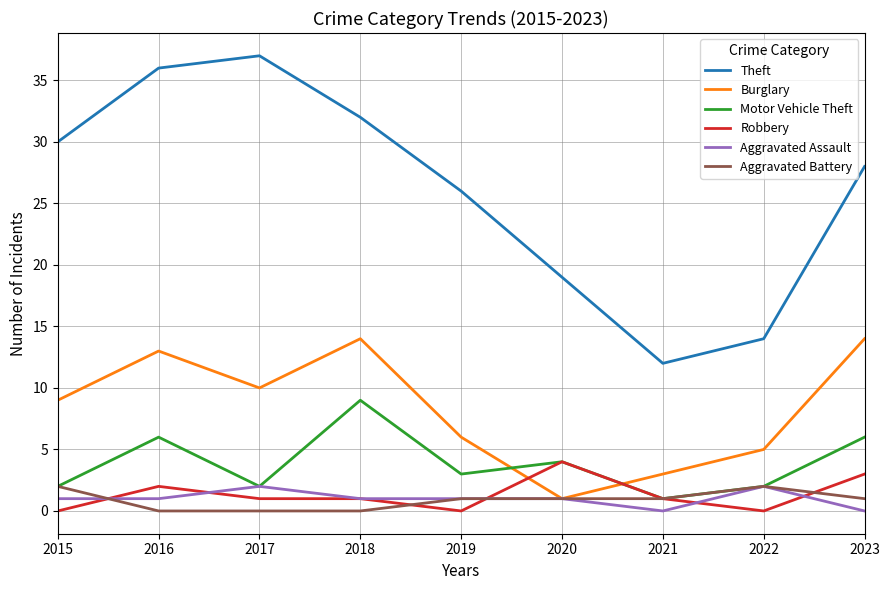

True or false: Theft has a value of 17 at 2015.

False